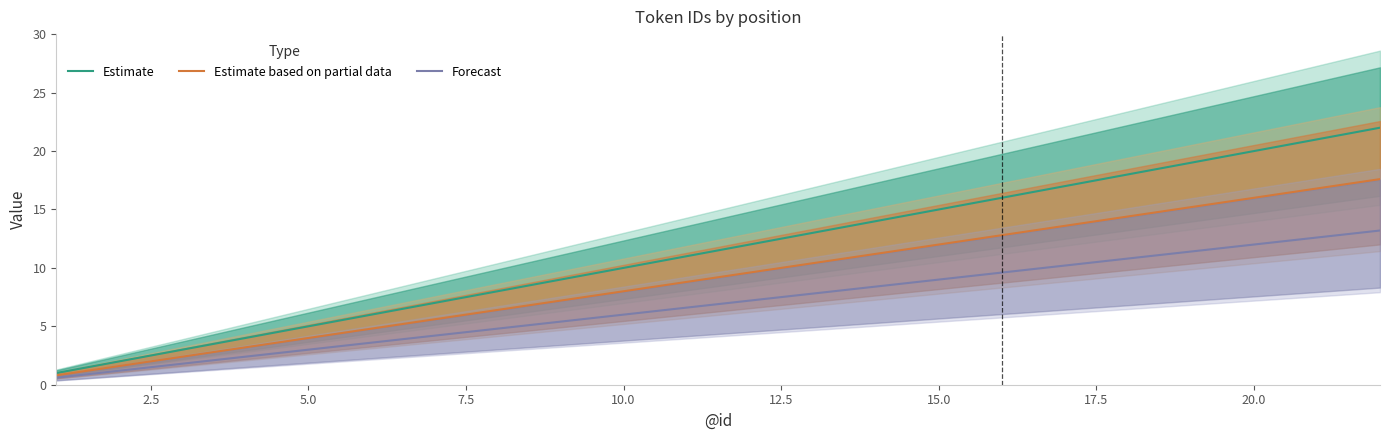

True or false: Estimate and Estimate based on partial data cross at least once.

False